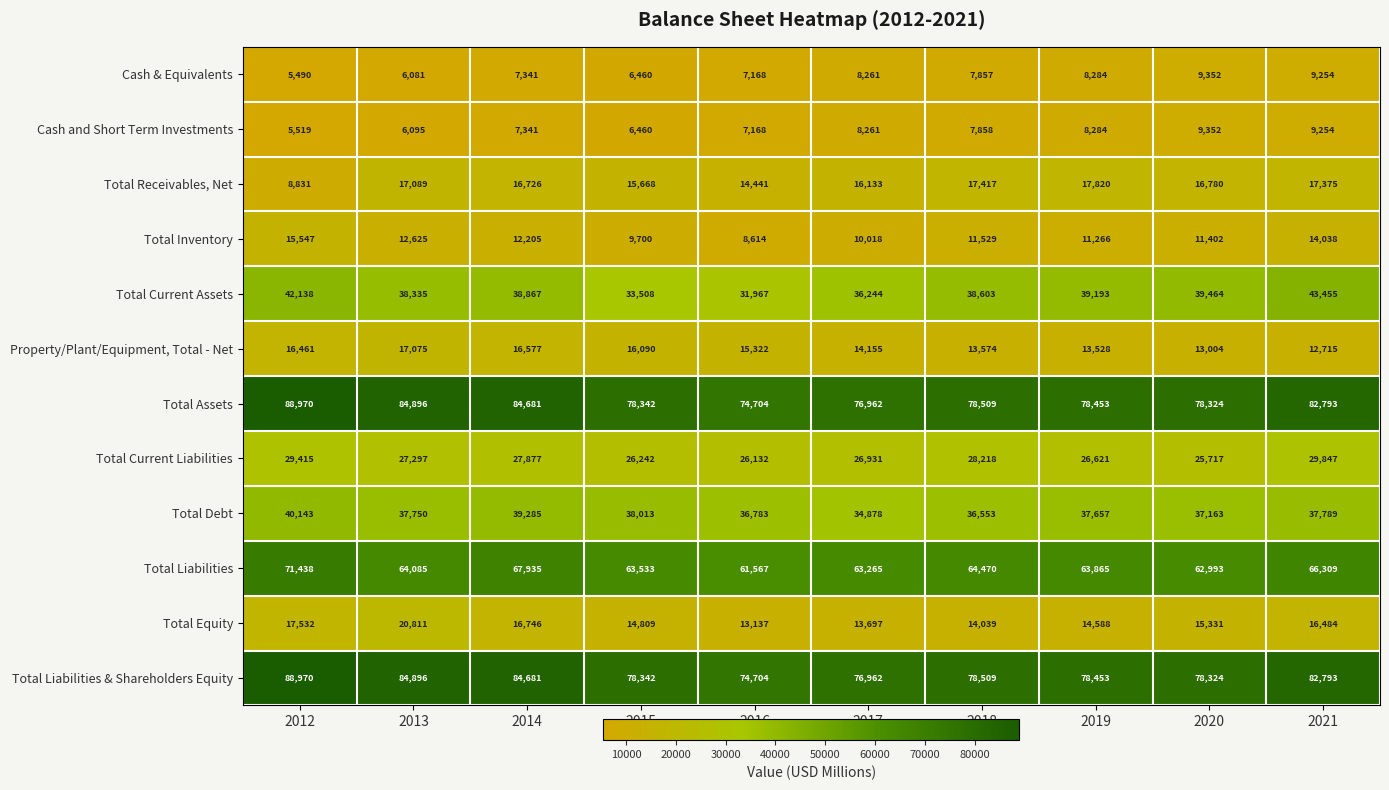

How many categories are shown in the chart?

10